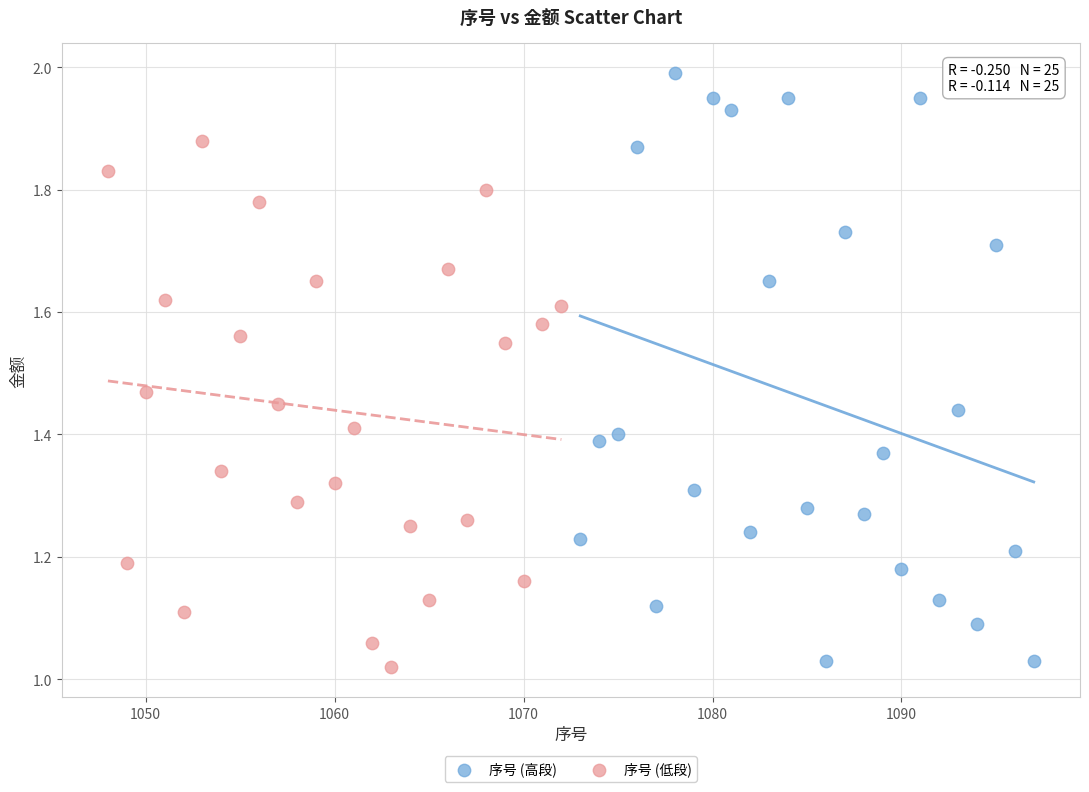

Which series reaches the maximum Y coordinate?

序号 (高段)